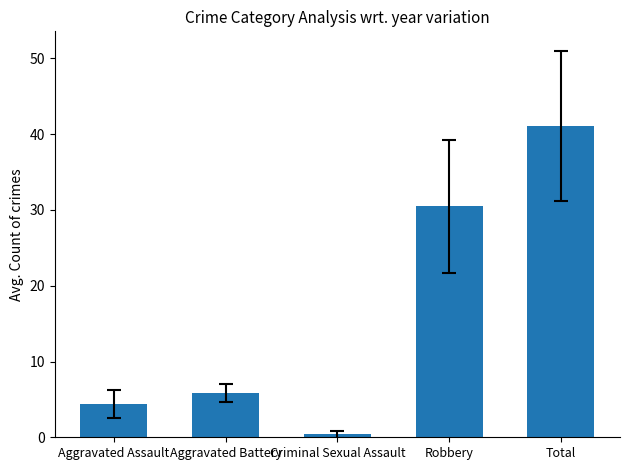

How many data points does each series have?

5